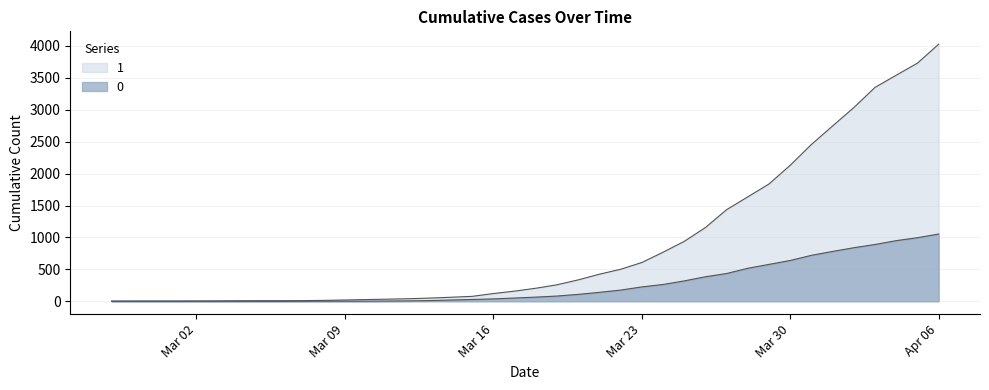

Does the chart display data point markers on the line(s)?

No